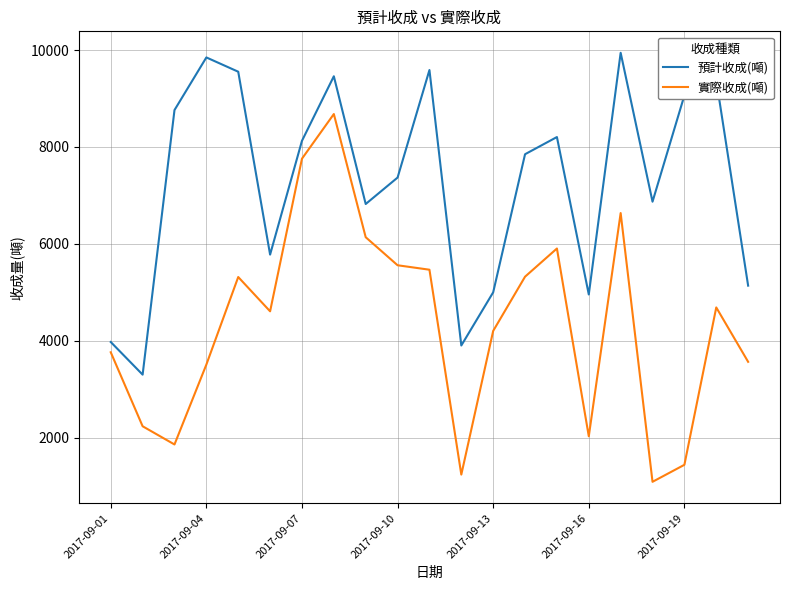

Which series has the largest range (max minus min)?

實際收成(噸)